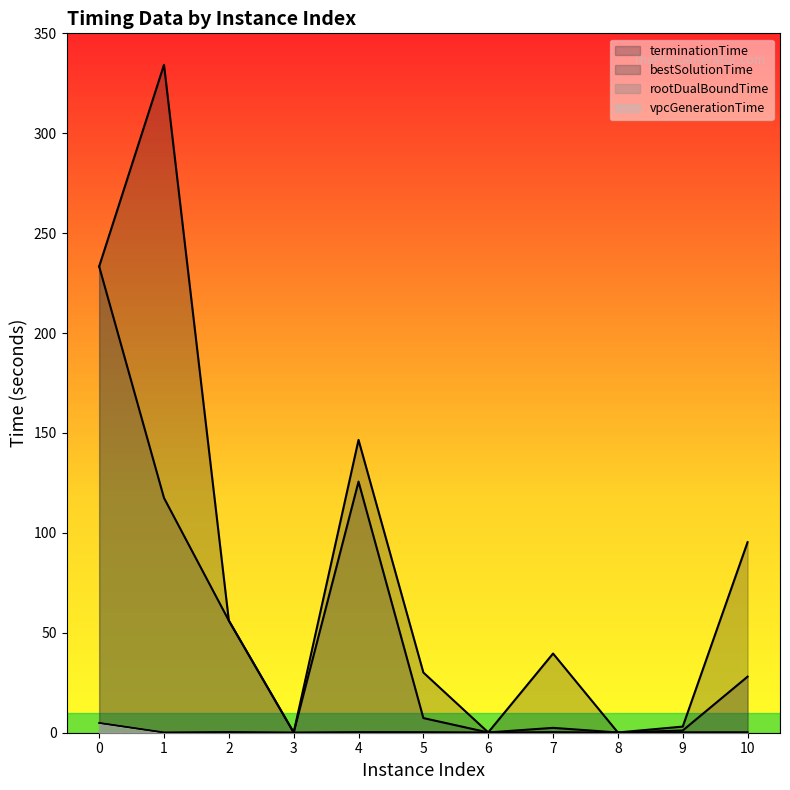

True or false: rootDualBoundTime and bestSolutionTime intersect in this chart.

True